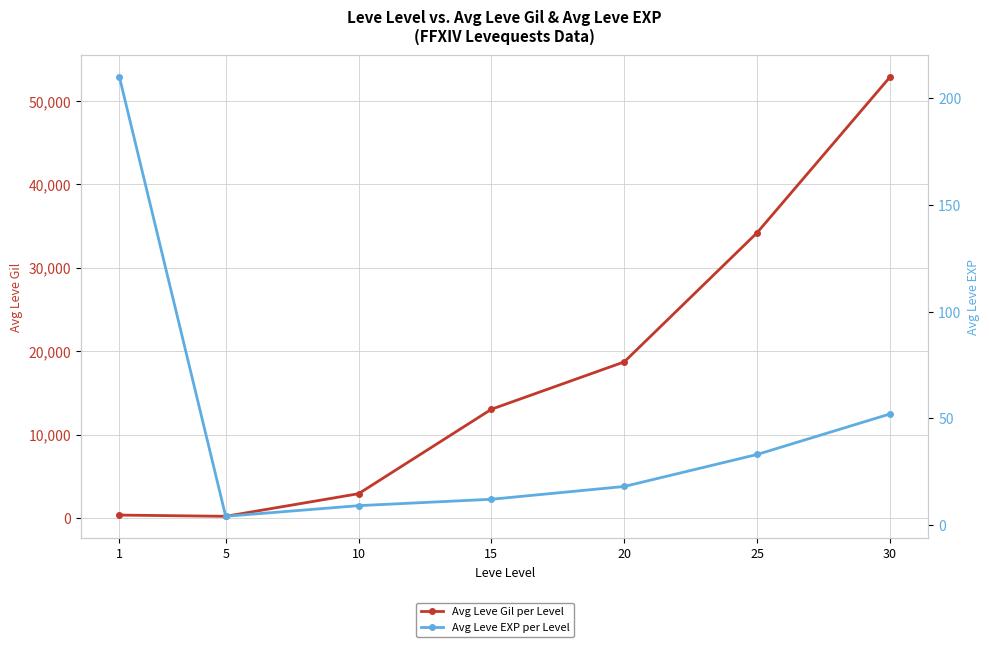

How many lines are shown in the chart?

2